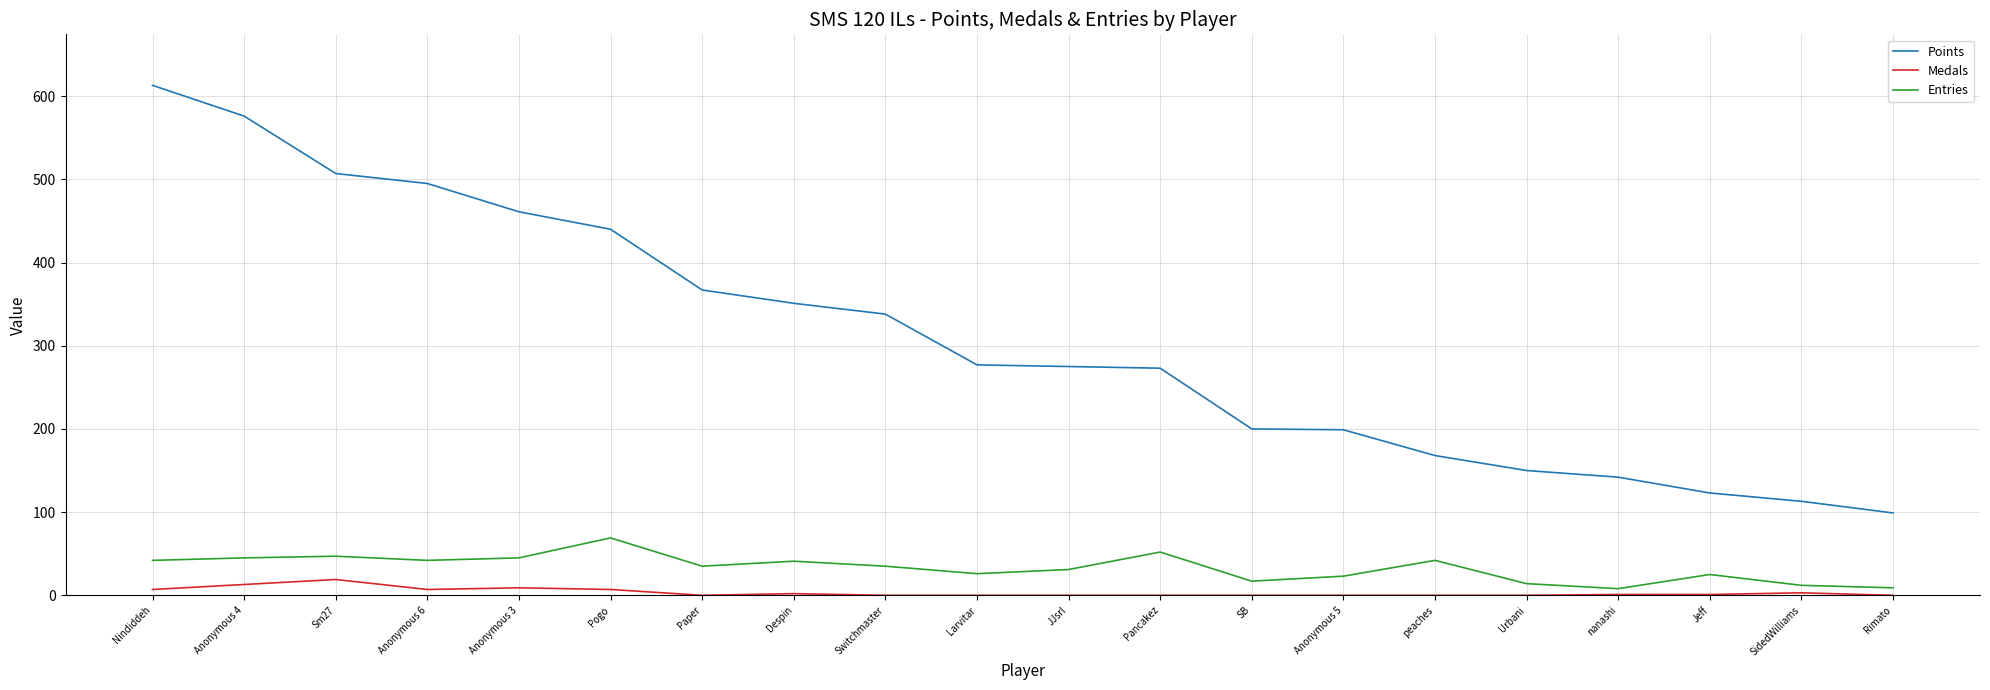

How many values in the Medals series are below 1?

10